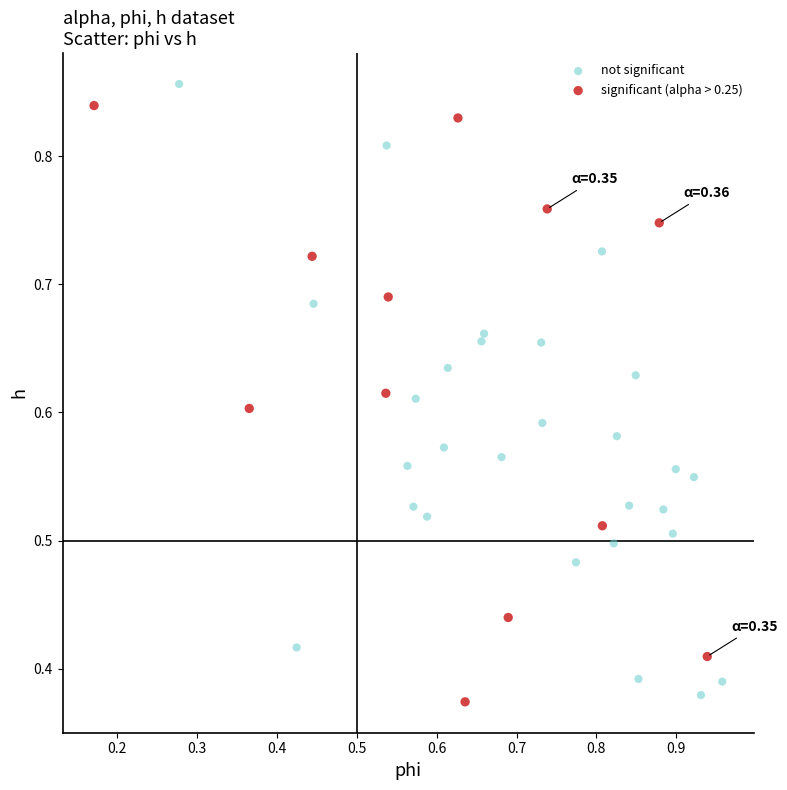

What are all the series names shown in the legend?

not significant, significant (alpha > 0.25)